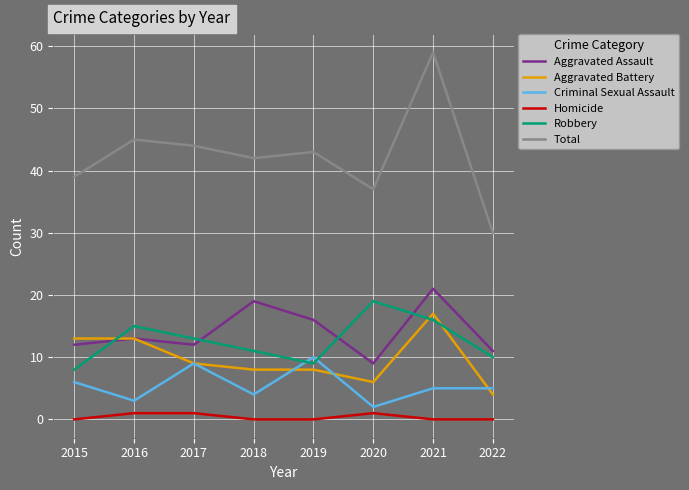

What is the approximate value of Aggravated Battery at 2021?

17